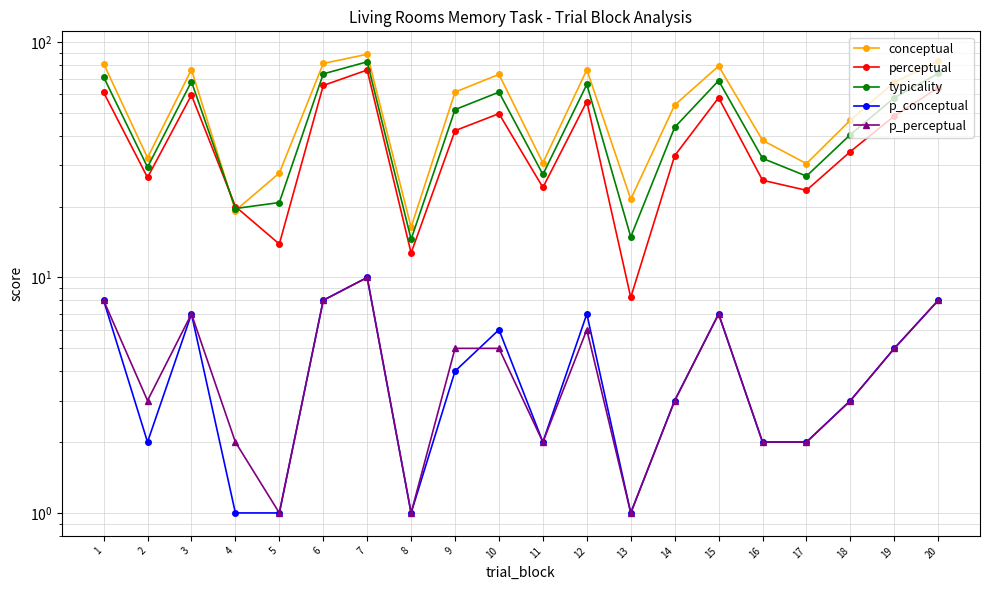

How many lines are shown in the chart?

5